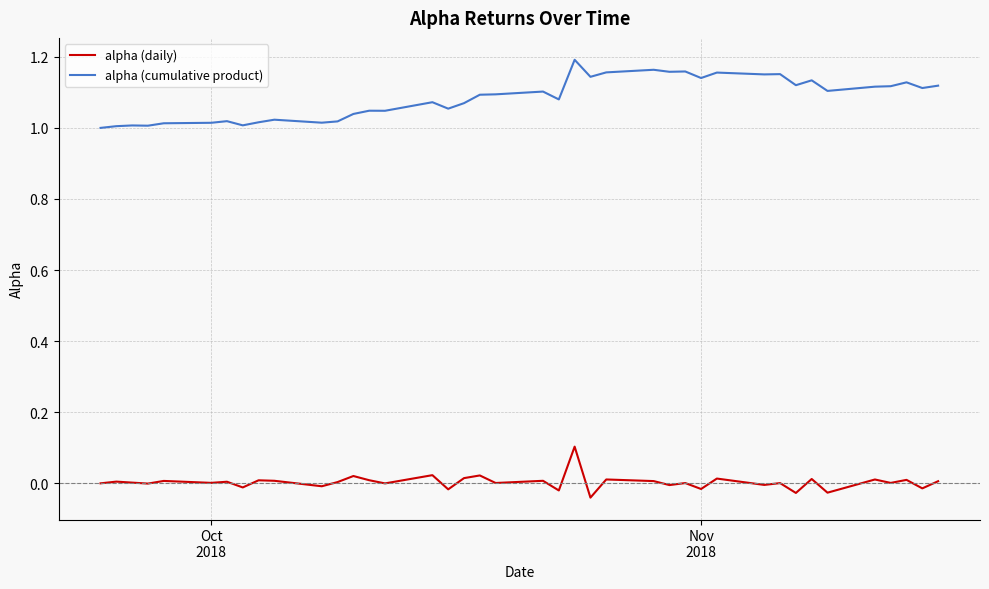

Which series has the largest total across all categories?

alpha (cumulative product)